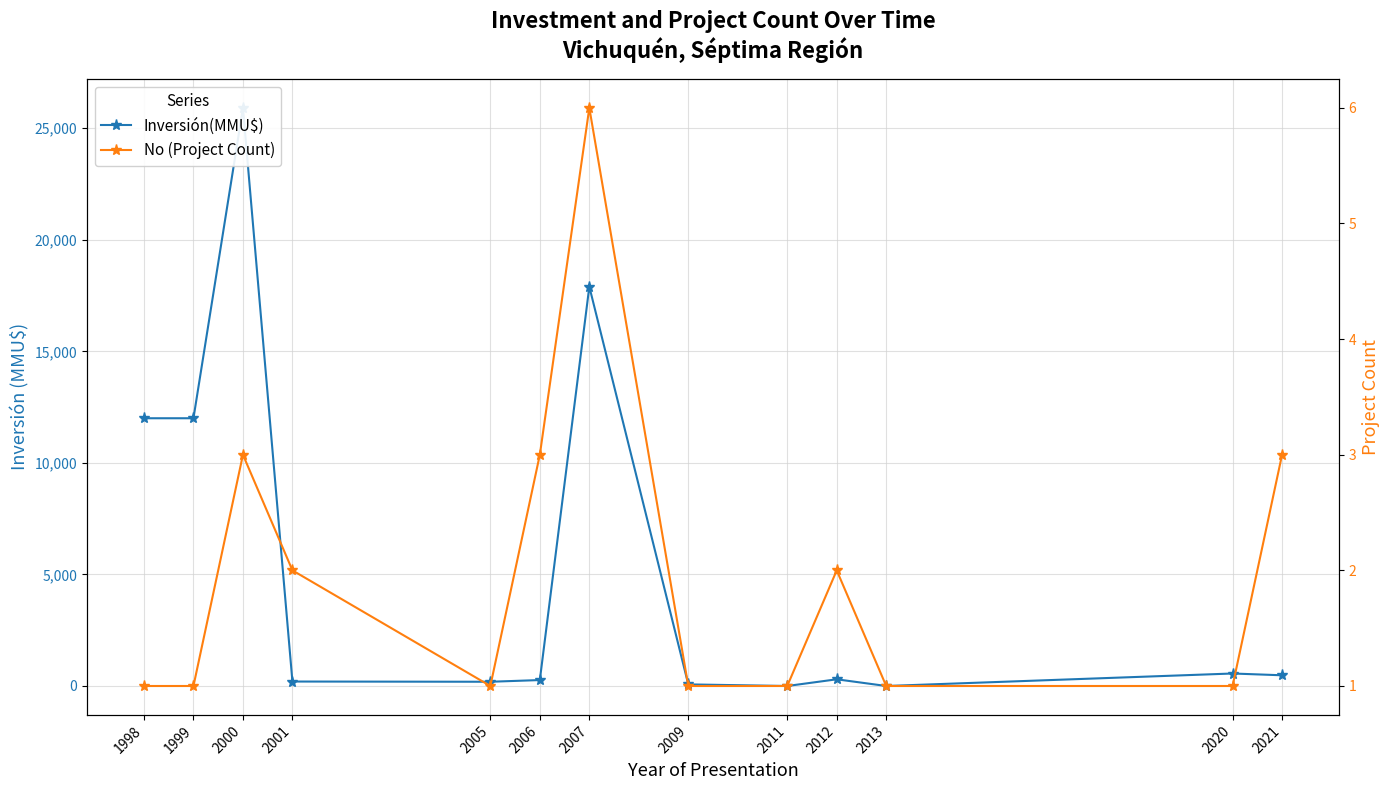

True or false: Inversión(MMU$) and No (Project Count) intersect in this chart.

True